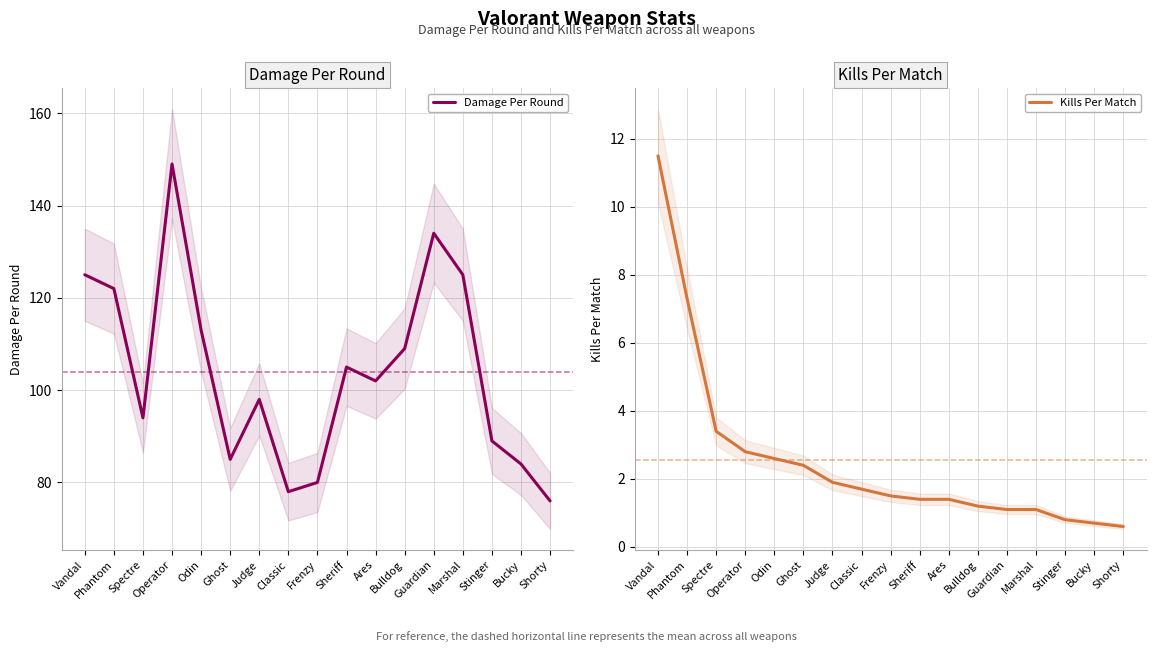

Is the value of Damage Per Round at Judge greater than the value of Kills Per Match at Sheriff?

Yes